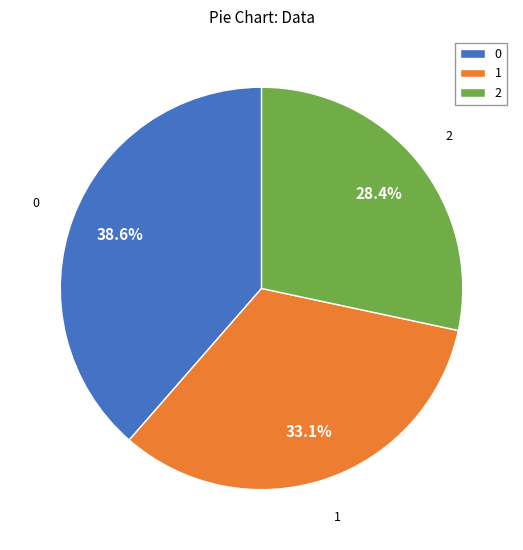

Is 0 the majority of the pie?

No